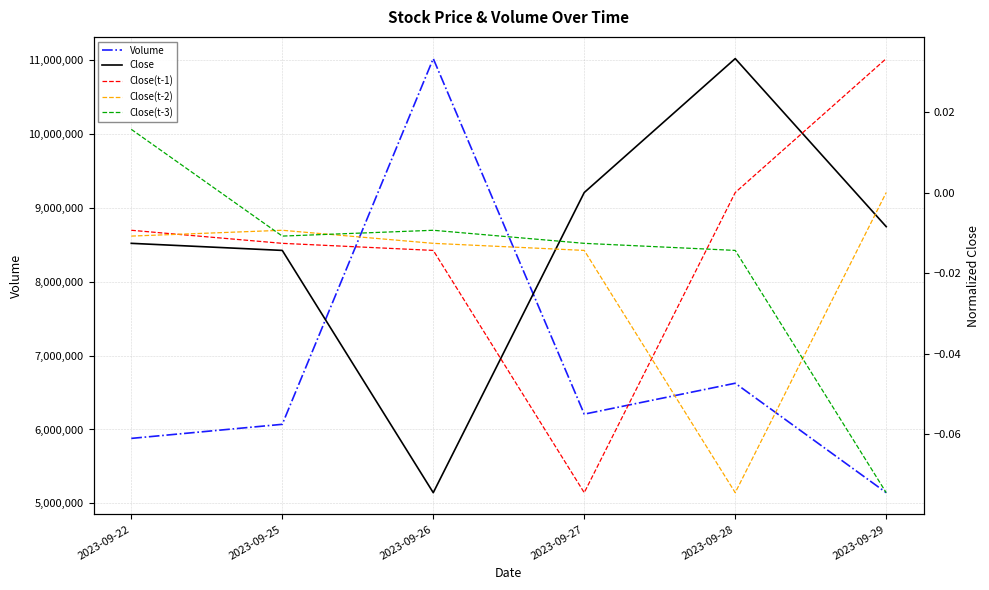

Reading left to right, list all the values displayed in this chart.

Volume: 2023-09-22=5879100.0	2023-09-25=6069900.0	2023-09-26=11025300.0	2023-09-27=6207700.0	2023-09-28=6626600.0	2023-09-29=5143700.0
Close: 2023-09-22=-0.0	2023-09-25=-0.0	2023-09-26=-0.1	2023-09-27=0.0	2023-09-28=0.0	2023-09-29=-0.0
Close(t-1): 2023-09-22=-0.0	2023-09-25=-0.0	2023-09-26=-0.0	2023-09-27=-0.1	2023-09-28=0.0	2023-09-29=0.0
Close(t-2): 2023-09-22=-0.0	2023-09-25=-0.0	2023-09-26=-0.0	2023-09-27=-0.0	2023-09-28=-0.1	2023-09-29=0.0
Close(t-3): 2023-09-22=0.0	2023-09-25=-0.0	2023-09-26=-0.0	2023-09-27=-0.0	2023-09-28=-0.0	2023-09-29=-0.1